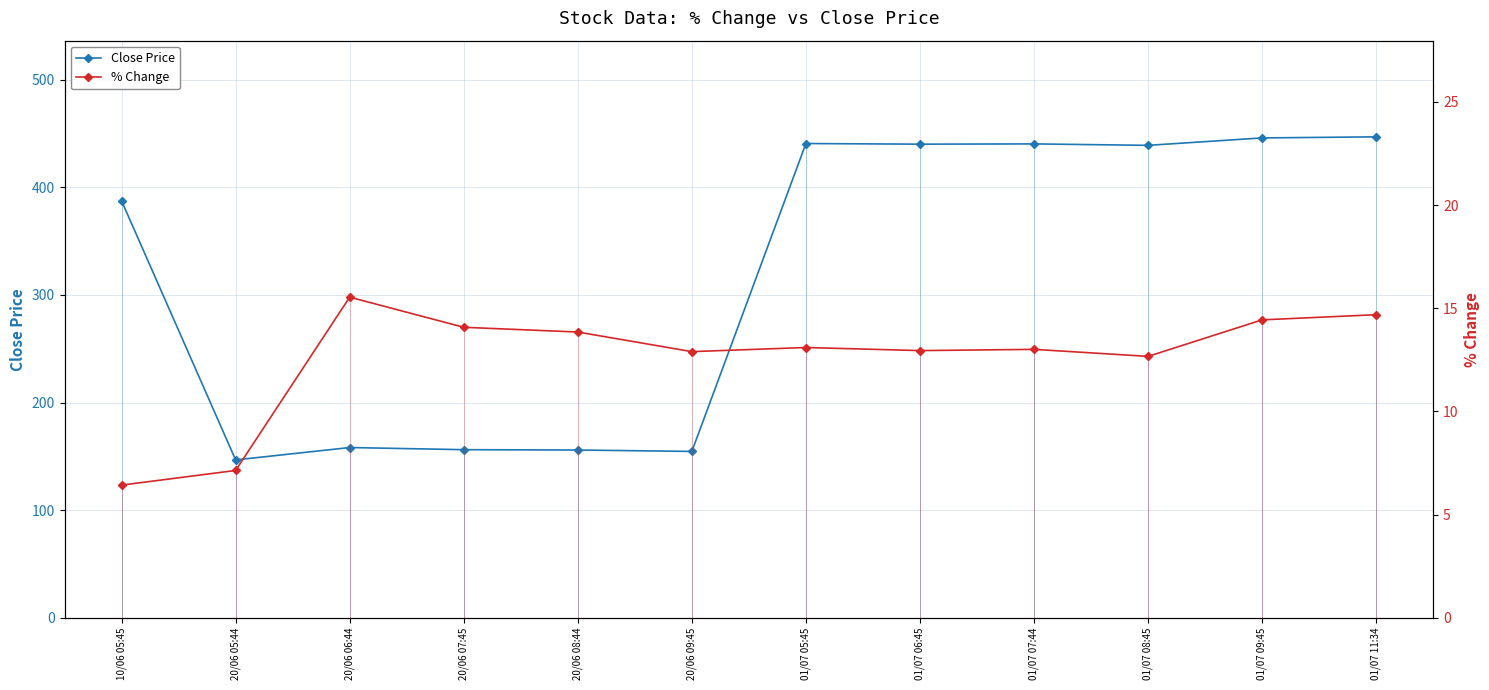

True or false: % Change and Close Price intersect in this chart.

False